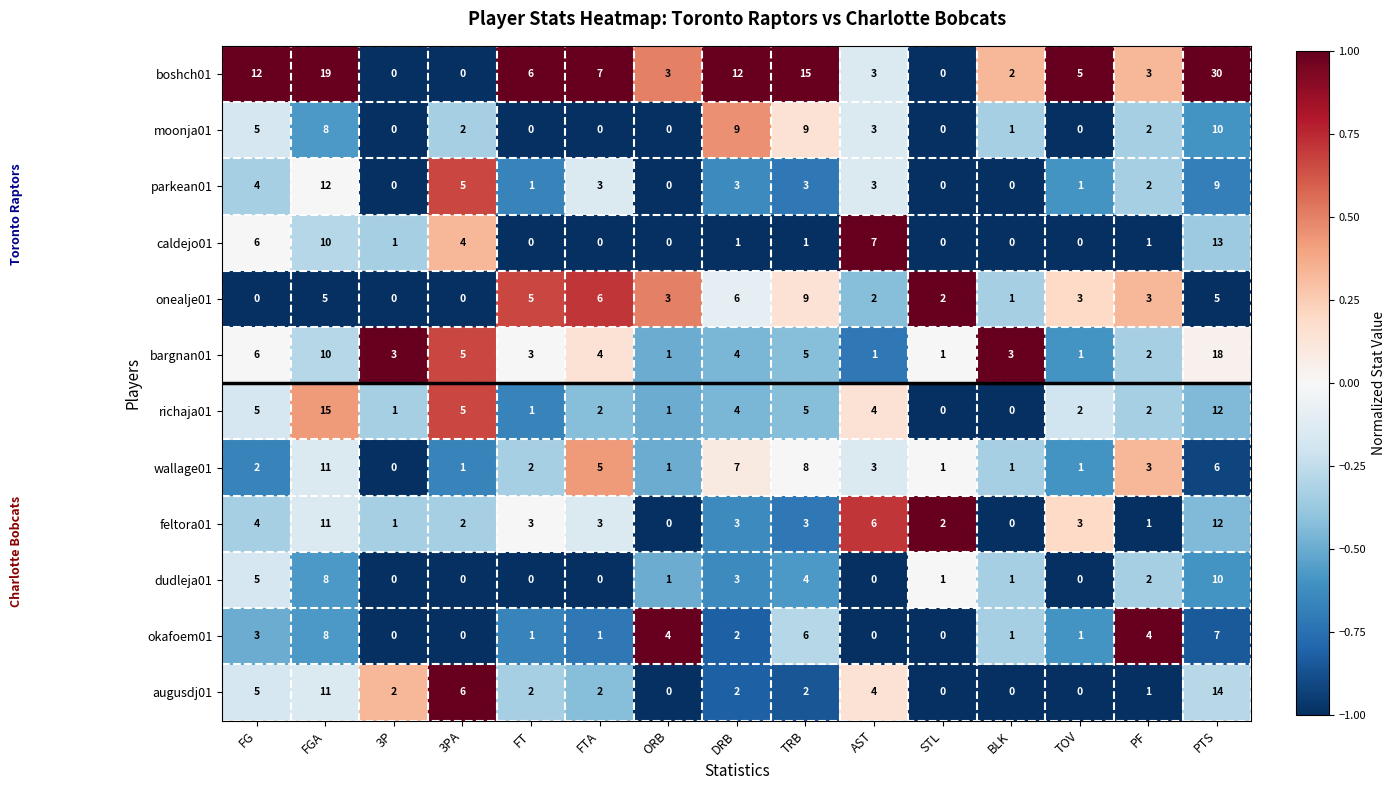

What is the sum of all okafoem01 values?

38